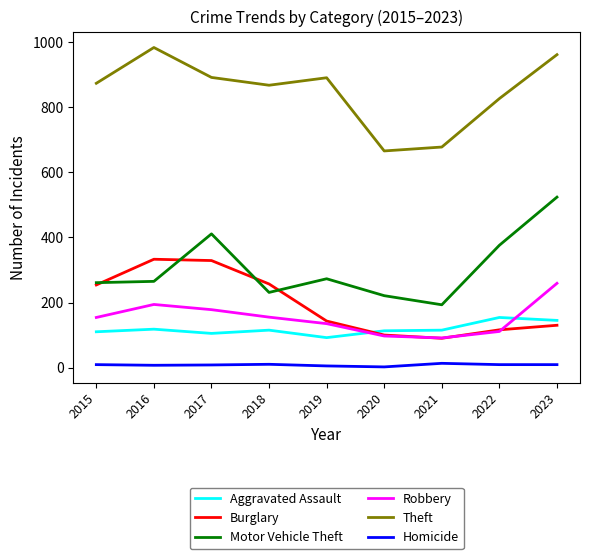

What is the lowest value of the Theft series?

666